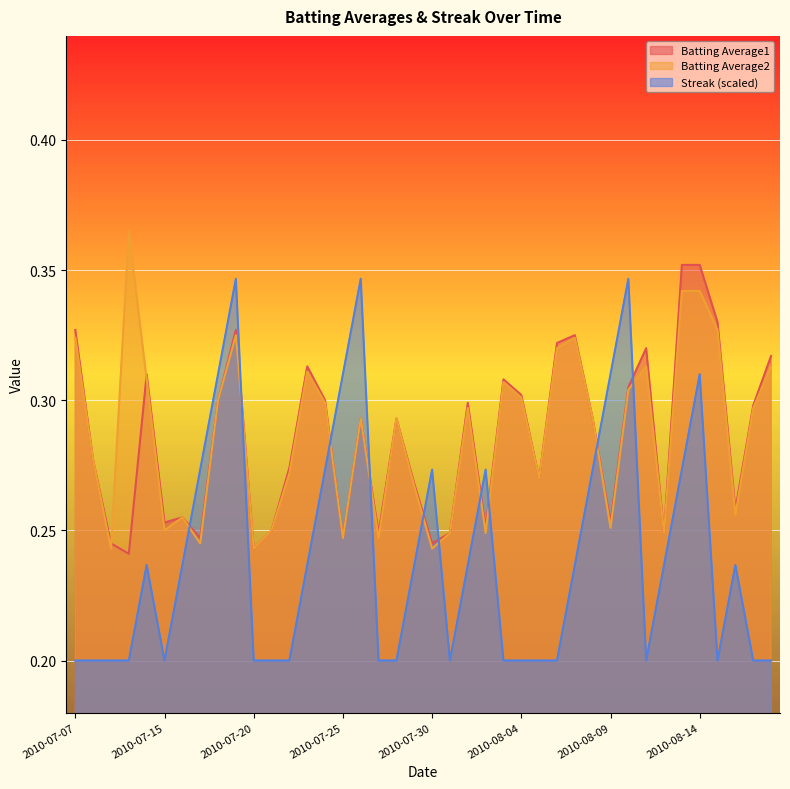

What is the sum of the Streak values at 2010-07-15 and 2010-08-07?

0.4